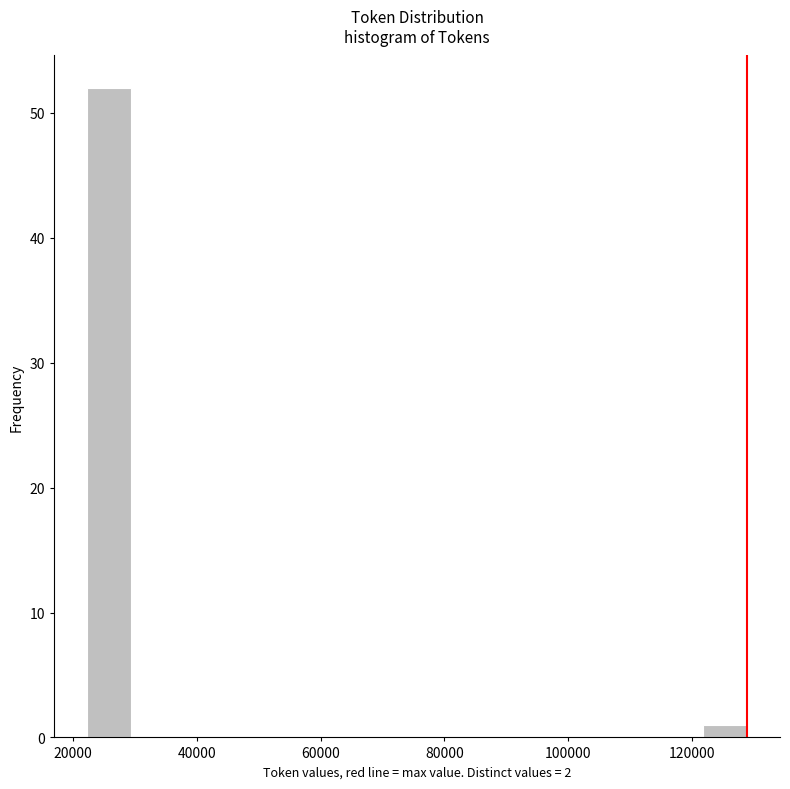

Read against the x-axis, roughly where is the centre of the tallest bar?

26000